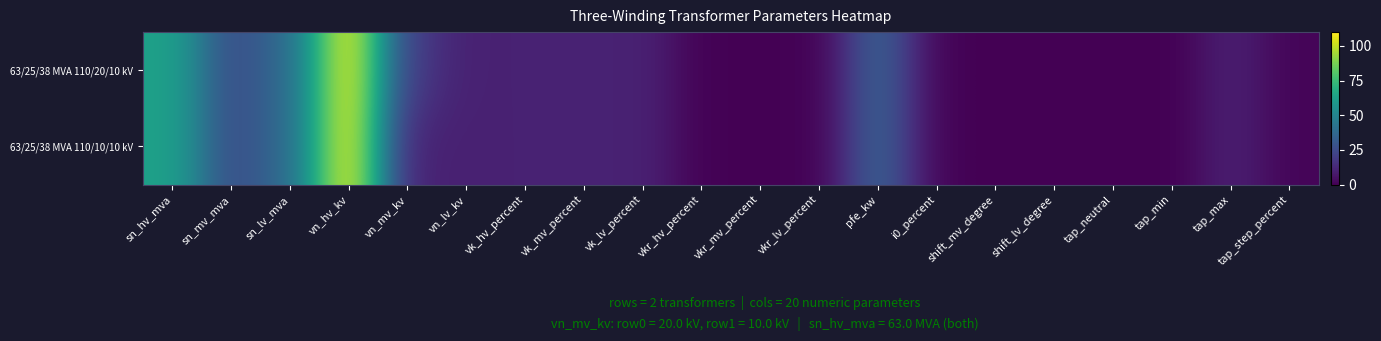

Reading left to right, what are all the values shown in this chart?

63/25/38 MVA 110/20/10 kV: sn_hv_mva=63.0	sn_mv_mva=25.0	sn_lv_mva=38.0	vn_hv_kv=110.0	vn_mv_kv=20.0	vn_lv_kv=10.0	vk_hv_percent=10.4	vk_mv_percent=10.4	vk_lv_percent=10.4	vkr_hv_percent=0.3	vkr_mv_percent=0.3	vkr_lv_percent=0.3	pfe_kw=35.0	i0_percent=0.9	shift_mv_degree=0.0	shift_lv_degree=0.0	tap_neutral=0.0	tap_min=0.0	tap_max=10.0	tap_step_percent=1.2
63/25/38 MVA 110/10/10 kV: sn_hv_mva=63.0	sn_mv_mva=25.0	sn_lv_mva=38.0	vn_hv_kv=110.0	vn_mv_kv=10.0	vn_lv_kv=10.0	vk_hv_percent=10.4	vk_mv_percent=10.4	vk_lv_percent=10.4	vkr_hv_percent=0.3	vkr_mv_percent=0.3	vkr_lv_percent=0.3	pfe_kw=35.0	i0_percent=0.9	shift_mv_degree=0.0	shift_lv_degree=0.0	tap_neutral=0.0	tap_min=0.0	tap_max=10.0	tap_step_percent=1.2